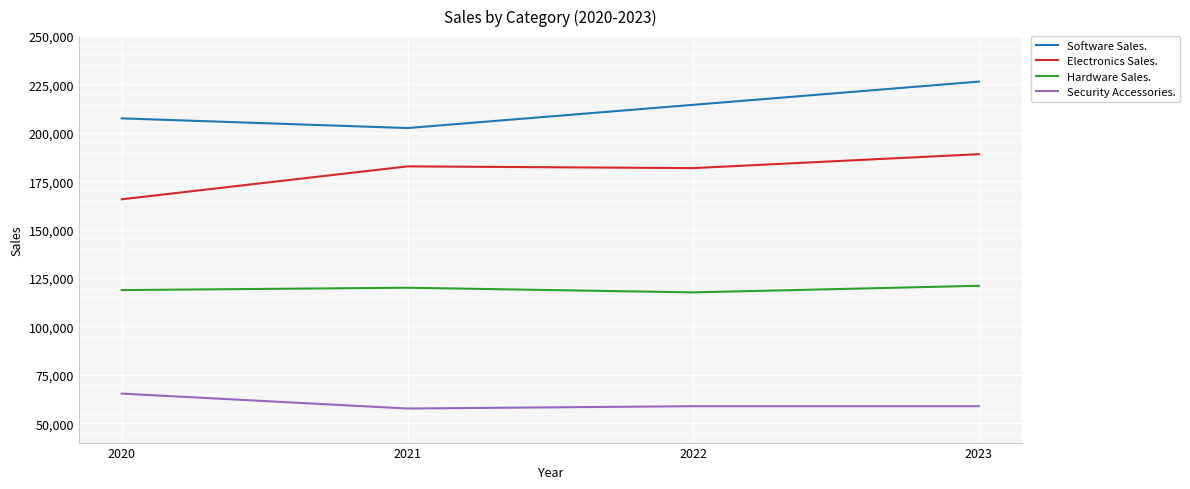

What is the difference between the maximum and minimum values in the Software Sales. series?

24000